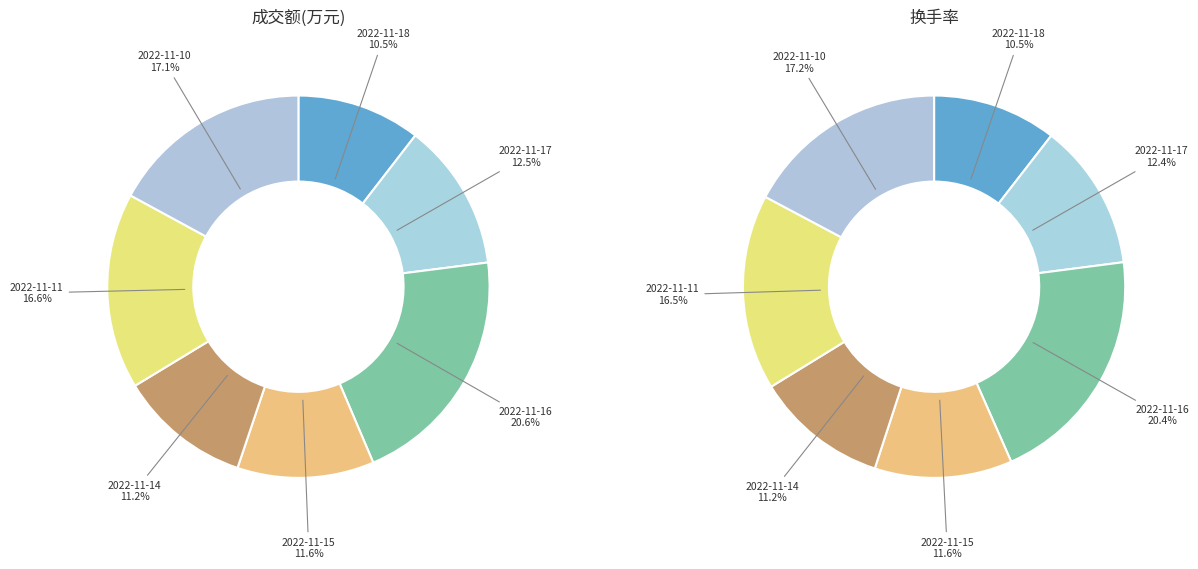

Is it true that 2022-11-18 is 11% of the pie?

True